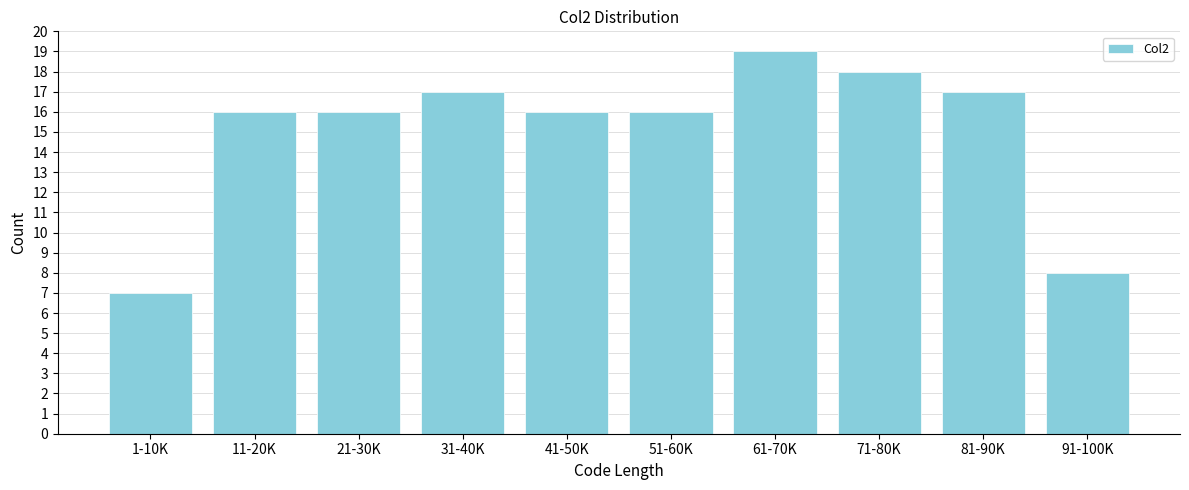

Reading left to right, transcribe all the data shown in this chart.

7	16	16	17	16	16	19	18	17	8